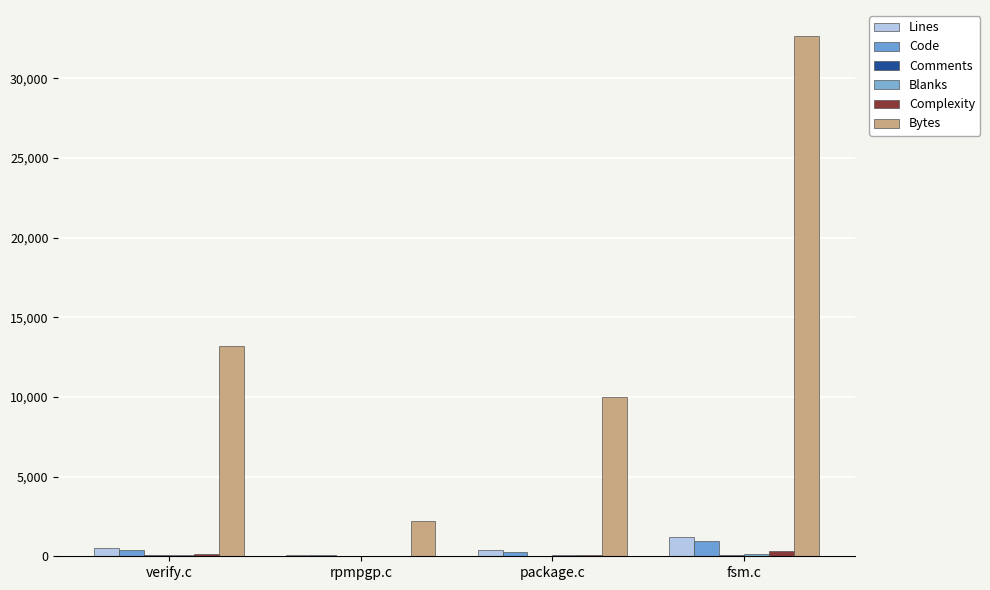

Reading right to left, transcribe all the data shown in this chart.

Lines: fsm.c=1210	package.c=380	rpmpgp.c=83	verify.c=511
Code: fsm.c=946	package.c=271	rpmpgp.c=70	verify.c=375
Comments: fsm.c=99	package.c=47	rpmpgp.c=4	verify.c=60
Blanks: fsm.c=165	package.c=62	rpmpgp.c=9	verify.c=76
Complexity: fsm.c=320	package.c=73	rpmpgp.c=14	verify.c=126
Bytes: fsm.c=32649	package.c=10005	rpmpgp.c=2230	verify.c=13205